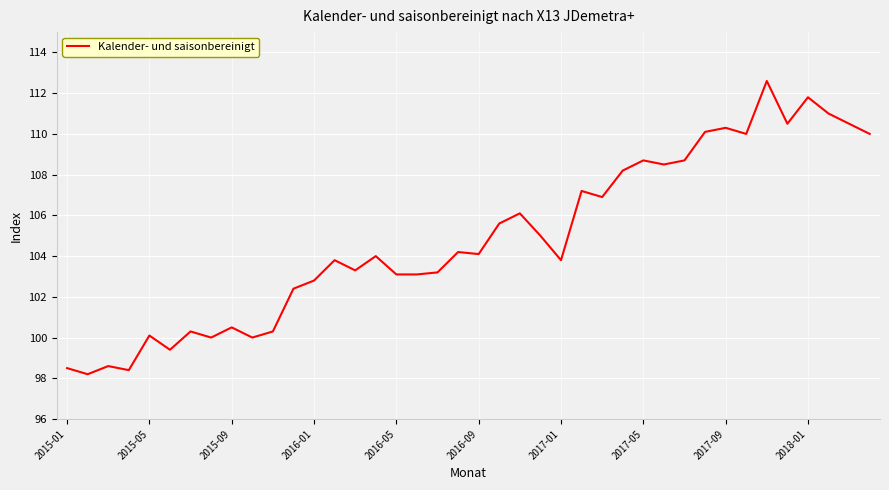

How many categories are shown in the chart?

40